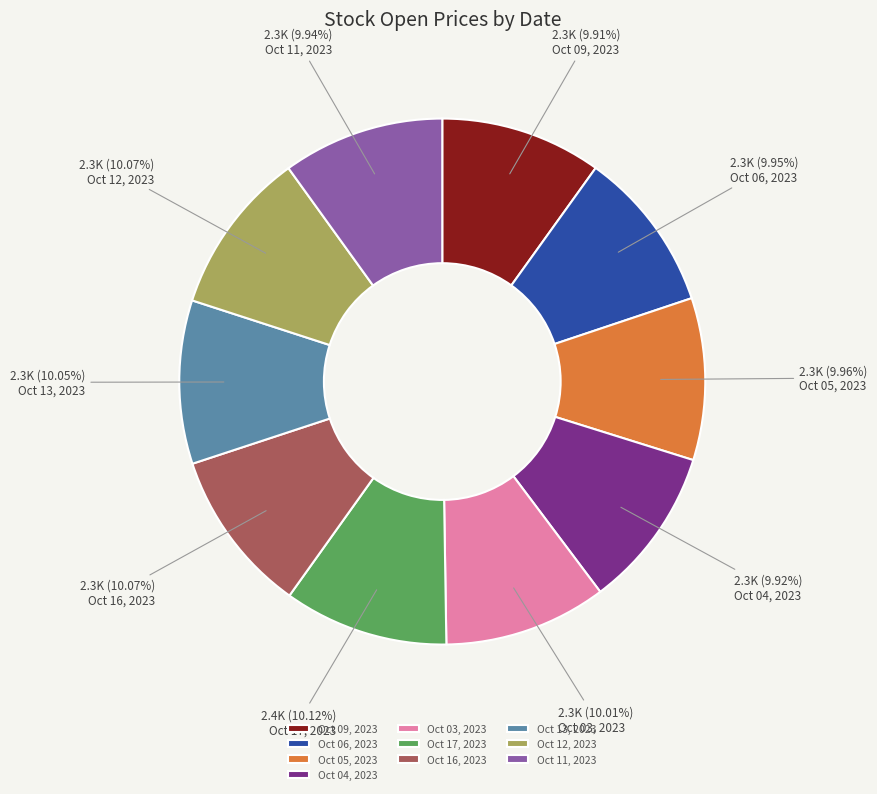

What percentage is the Oct 17, 2023 slice, to the nearest percent?

10%